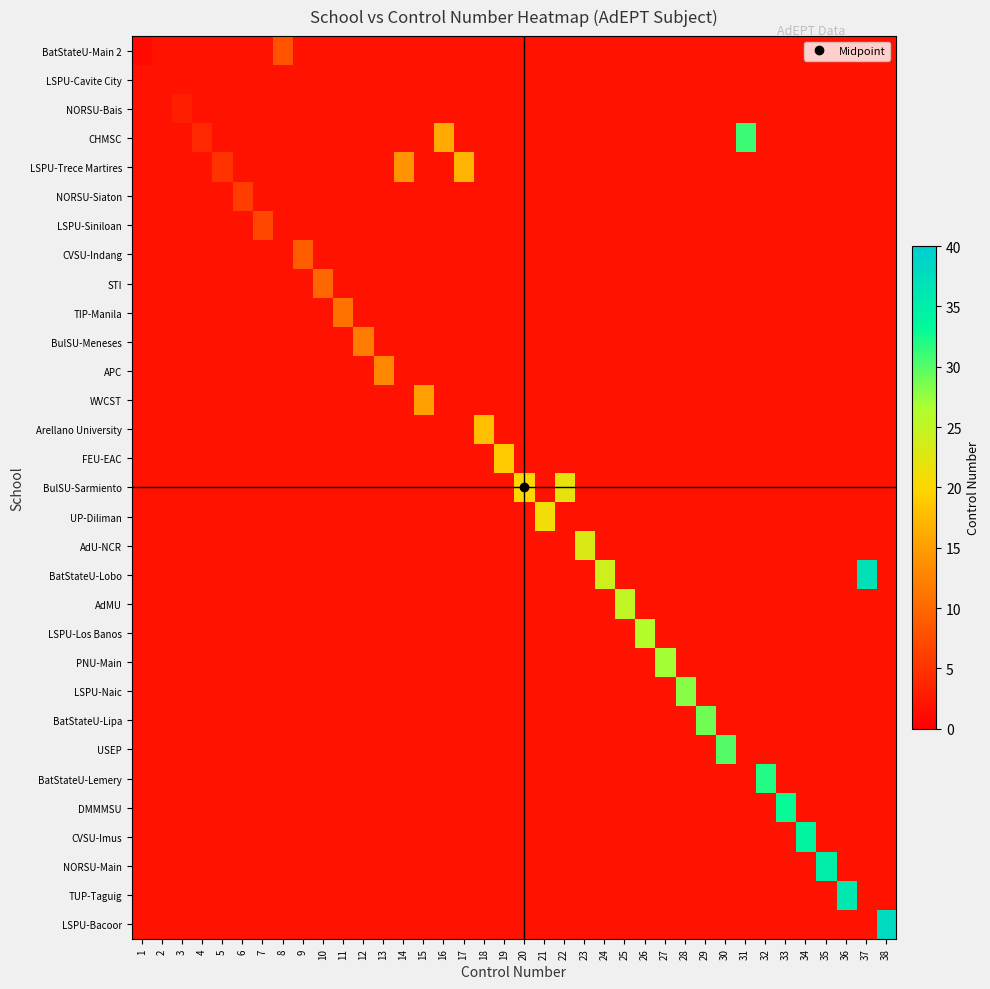

Reading right to left, transcribe all the data shown in this chart.

BatStateU-Main 2: 38=2	37=2	36=2	35=2	34=2	33=2	32=2	31=2	30=2	29=2	28=2	27=2	26=2	25=2	24=2	23=2	22=2	21=2	20=2	19=2	18=2	17=2	16=2	15=2	14=2	13=2	12=2	11=2	10=2	9=2	8=8	7=2	6=2	5=2	4=2	3=2	2=2	1=1
LSPU-Cavite City: 38=2	37=2	36=2	35=2	34=2	33=2	32=2	31=2	30=2	29=2	28=2	27=2	26=2	25=2	24=2	23=2	22=2	21=2	20=2	19=2	18=2	17=2	16=2	15=2	14=2	13=2	12=2	11=2	10=2	9=2	8=2	7=2	6=2	5=2	4=2	3=2	2=2	1=2
NORSU-Bais: 38=2	37=2	36=2	35=2	34=2	33=2	32=2	31=2	30=2	29=2	28=2	27=2	26=2	25=2	24=2	23=2	22=2	21=2	20=2	19=2	18=2	17=2	16=2	15=2	14=2	13=2	12=2	11=2	10=2	9=2	8=2	7=2	6=2	5=2	4=2	3=3	2=2	1=2
CHMSC: 38=2	37=2	36=2	35=2	34=2	33=2	32=2	31=31	30=2	29=2	28=2	27=2	26=2	25=2	24=2	23=2	22=2	21=2	20=2	19=2	18=2	17=2	16=16	15=2	14=2	13=2	12=2	11=2	10=2	9=2	8=2	7=2	6=2	5=2	4=4	3=2	2=2	1=2
LSPU-Trece Martires: 38=2	37=2	36=2	35=2	34=2	33=2	32=2	31=2	30=2	29=2	28=2	27=2	26=2	25=2	24=2	23=2	22=2	21=2	20=2	19=2	18=2	17=17	16=2	15=2	14=14	13=2	12=2	11=2	10=2	9=2	8=2	7=2	6=2	5=5	4=2	3=2	2=2	1=2
NORSU-Siaton: 38=2	37=2	36=2	35=2	34=2	33=2	32=2	31=2	30=2	29=2	28=2	27=2	26=2	25=2	24=2	23=2	22=2	21=2	20=2	19=2	18=2	17=2	16=2	15=2	14=2	13=2	12=2	11=2	10=2	9=2	8=2	7=2	6=6	5=2	4=2	3=2	2=2	1=2
LSPU-Siniloan: 38=2	37=2	36=2	35=2	34=2	33=2	32=2	31=2	30=2	29=2	28=2	27=2	26=2	25=2	24=2	23=2	22=2	21=2	20=2	19=2	18=2	17=2	16=2	15=2	14=2	13=2	12=2	11=2	10=2	9=2	8=2	7=7	6=2	5=2	4=2	3=2	2=2	1=2
CVSU-Indang: 38=2	37=2	36=2	35=2	34=2	33=2	32=2	31=2	30=2	29=2	28=2	27=2	26=2	25=2	24=2	23=2	22=2	21=2	20=2	19=2	18=2	17=2	16=2	15=2	14=2	13=2	12=2	11=2	10=2	9=9	8=2	7=2	6=2	5=2	4=2	3=2	2=2	1=2
STI: 38=2	37=2	36=2	35=2	34=2	33=2	32=2	31=2	30=2	29=2	28=2	27=2	26=2	25=2	24=2	23=2	22=2	21=2	20=2	19=2	18=2	17=2	16=2	15=2	14=2	13=2	12=2	11=2	10=10	9=2	8=2	7=2	6=2	5=2	4=2	3=2	2=2	1=2
TIP-Manila: 38=2	37=2	36=2	35=2	34=2	33=2	32=2	31=2	30=2	29=2	28=2	27=2	26=2	25=2	24=2	23=2	22=2	21=2	20=2	19=2	18=2	17=2	16=2	15=2	14=2	13=2	12=2	11=11	10=2	9=2	8=2	7=2	6=2	5=2	4=2	3=2	2=2	1=2
BulSU-Meneses: 38=2	37=2	36=2	35=2	34=2	33=2	32=2	31=2	30=2	29=2	28=2	27=2	26=2	25=2	24=2	23=2	22=2	21=2	20=2	19=2	18=2	17=2	16=2	15=2	14=2	13=2	12=12	11=2	10=2	9=2	8=2	7=2	6=2	5=2	4=2	3=2	2=2	1=2
APC: 38=2	37=2	36=2	35=2	34=2	33=2	32=2	31=2	30=2	29=2	28=2	27=2	26=2	25=2	24=2	23=2	22=2	21=2	20=2	19=2	18=2	17=2	16=2	15=2	14=2	13=13	12=2	11=2	10=2	9=2	8=2	7=2	6=2	5=2	4=2	3=2	2=2	1=2
WVCST: 38=2	37=2	36=2	35=2	34=2	33=2	32=2	31=2	30=2	29=2	28=2	27=2	26=2	25=2	24=2	23=2	22=2	21=2	20=2	19=2	18=2	17=2	16=2	15=15	14=2	13=2	12=2	11=2	10=2	9=2	8=2	7=2	6=2	5=2	4=2	3=2	2=2	1=2
Arellano University: 38=2	37=2	36=2	35=2	34=2	33=2	32=2	31=2	30=2	29=2	28=2	27=2	26=2	25=2	24=2	23=2	22=2	21=2	20=2	19=2	18=18	17=2	16=2	15=2	14=2	13=2	12=2	11=2	10=2	9=2	8=2	7=2	6=2	5=2	4=2	3=2	2=2	1=2
FEU-EAC: 38=2	37=2	36=2	35=2	34=2	33=2	32=2	31=2	30=2	29=2	28=2	27=2	26=2	25=2	24=2	23=2	22=2	21=2	20=2	19=19	18=2	17=2	16=2	15=2	14=2	13=2	12=2	11=2	10=2	9=2	8=2	7=2	6=2	5=2	4=2	3=2	2=2	1=2
BulSU-Sarmiento: 38=2	37=2	36=2	35=2	34=2	33=2	32=2	31=2	30=2	29=2	28=2	27=2	26=2	25=2	24=2	23=2	22=22	21=2	20=20	19=2	18=2	17=2	16=2	15=2	14=2	13=2	12=2	11=2	10=2	9=2	8=2	7=2	6=2	5=2	4=2	3=2	2=2	1=2
UP-Diliman: 38=2	37=2	36=2	35=2	34=2	33=2	32=2	31=2	30=2	29=2	28=2	27=2	26=2	25=2	24=2	23=2	22=2	21=21	20=2	19=2	18=2	17=2	16=2	15=2	14=2	13=2	12=2	11=2	10=2	9=2	8=2	7=2	6=2	5=2	4=2	3=2	2=2	1=2
AdU-NCR: 38=2	37=2	36=2	35=2	34=2	33=2	32=2	31=2	30=2	29=2	28=2	27=2	26=2	25=2	24=2	23=23	22=2	21=2	20=2	19=2	18=2	17=2	16=2	15=2	14=2	13=2	12=2	11=2	10=2	9=2	8=2	7=2	6=2	5=2	4=2	3=2	2=2	1=2
BatStateU-Lobo: 38=2	37=37	36=2	35=2	34=2	33=2	32=2	31=2	30=2	29=2	28=2	27=2	26=2	25=2	24=24	23=2	22=2	21=2	20=2	19=2	18=2	17=2	16=2	15=2	14=2	13=2	12=2	11=2	10=2	9=2	8=2	7=2	6=2	5=2	4=2	3=2	2=2	1=2
AdMU: 38=2	37=2	36=2	35=2	34=2	33=2	32=2	31=2	30=2	29=2	28=2	27=2	26=2	25=25	24=2	23=2	22=2	21=2	20=2	19=2	18=2	17=2	16=2	15=2	14=2	13=2	12=2	11=2	10=2	9=2	8=2	7=2	6=2	5=2	4=2	3=2	2=2	1=2
LSPU-Los Banos: 38=2	37=2	36=2	35=2	34=2	33=2	32=2	31=2	30=2	29=2	28=2	27=2	26=26	25=2	24=2	23=2	22=2	21=2	20=2	19=2	18=2	17=2	16=2	15=2	14=2	13=2	12=2	11=2	10=2	9=2	8=2	7=2	6=2	5=2	4=2	3=2	2=2	1=2
PNU-Main: 38=2	37=2	36=2	35=2	34=2	33=2	32=2	31=2	30=2	29=2	28=2	27=27	26=2	25=2	24=2	23=2	22=2	21=2	20=2	19=2	18=2	17=2	16=2	15=2	14=2	13=2	12=2	11=2	10=2	9=2	8=2	7=2	6=2	5=2	4=2	3=2	2=2	1=2
LSPU-Naic: 38=2	37=2	36=2	35=2	34=2	33=2	32=2	31=2	30=2	29=2	28=28	27=2	26=2	25=2	24=2	23=2	22=2	21=2	20=2	19=2	18=2	17=2	16=2	15=2	14=2	13=2	12=2	11=2	10=2	9=2	8=2	7=2	6=2	5=2	4=2	3=2	2=2	1=2
BatStateU-Lipa: 38=2	37=2	36=2	35=2	34=2	33=2	32=2	31=2	30=2	29=29	28=2	27=2	26=2	25=2	24=2	23=2	22=2	21=2	20=2	19=2	18=2	17=2	16=2	15=2	14=2	13=2	12=2	11=2	10=2	9=2	8=2	7=2	6=2	5=2	4=2	3=2	2=2	1=2
USEP: 38=2	37=2	36=2	35=2	34=2	33=2	32=2	31=2	30=30	29=2	28=2	27=2	26=2	25=2	24=2	23=2	22=2	21=2	20=2	19=2	18=2	17=2	16=2	15=2	14=2	13=2	12=2	11=2	10=2	9=2	8=2	7=2	6=2	5=2	4=2	3=2	2=2	1=2
BatStateU-Lemery: 38=2	37=2	36=2	35=2	34=2	33=2	32=32	31=2	30=2	29=2	28=2	27=2	26=2	25=2	24=2	23=2	22=2	21=2	20=2	19=2	18=2	17=2	16=2	15=2	14=2	13=2	12=2	11=2	10=2	9=2	8=2	7=2	6=2	5=2	4=2	3=2	2=2	1=2
DMMMSU: 38=2	37=2	36=2	35=2	34=2	33=33	32=2	31=2	30=2	29=2	28=2	27=2	26=2	25=2	24=2	23=2	22=2	21=2	20=2	19=2	18=2	17=2	16=2	15=2	14=2	13=2	12=2	11=2	10=2	9=2	8=2	7=2	6=2	5=2	4=2	3=2	2=2	1=2
CVSU-Imus: 38=2	37=2	36=2	35=2	34=34	33=2	32=2	31=2	30=2	29=2	28=2	27=2	26=2	25=2	24=2	23=2	22=2	21=2	20=2	19=2	18=2	17=2	16=2	15=2	14=2	13=2	12=2	11=2	10=2	9=2	8=2	7=2	6=2	5=2	4=2	3=2	2=2	1=2
NORSU-Main: 38=2	37=2	36=2	35=35	34=2	33=2	32=2	31=2	30=2	29=2	28=2	27=2	26=2	25=2	24=2	23=2	22=2	21=2	20=2	19=2	18=2	17=2	16=2	15=2	14=2	13=2	12=2	11=2	10=2	9=2	8=2	7=2	6=2	5=2	4=2	3=2	2=2	1=2
TUP-Taguig: 38=2	37=2	36=36	35=2	34=2	33=2	32=2	31=2	30=2	29=2	28=2	27=2	26=2	25=2	24=2	23=2	22=2	21=2	20=2	19=2	18=2	17=2	16=2	15=2	14=2	13=2	12=2	11=2	10=2	9=2	8=2	7=2	6=2	5=2	4=2	3=2	2=2	1=2
LSPU-Bacoor: 38=38	37=2	36=2	35=2	34=2	33=2	32=2	31=2	30=2	29=2	28=2	27=2	26=2	25=2	24=2	23=2	22=2	21=2	20=2	19=2	18=2	17=2	16=2	15=2	14=2	13=2	12=2	11=2	10=2	9=2	8=2	7=2	6=2	5=2	4=2	3=2	2=2	1=2